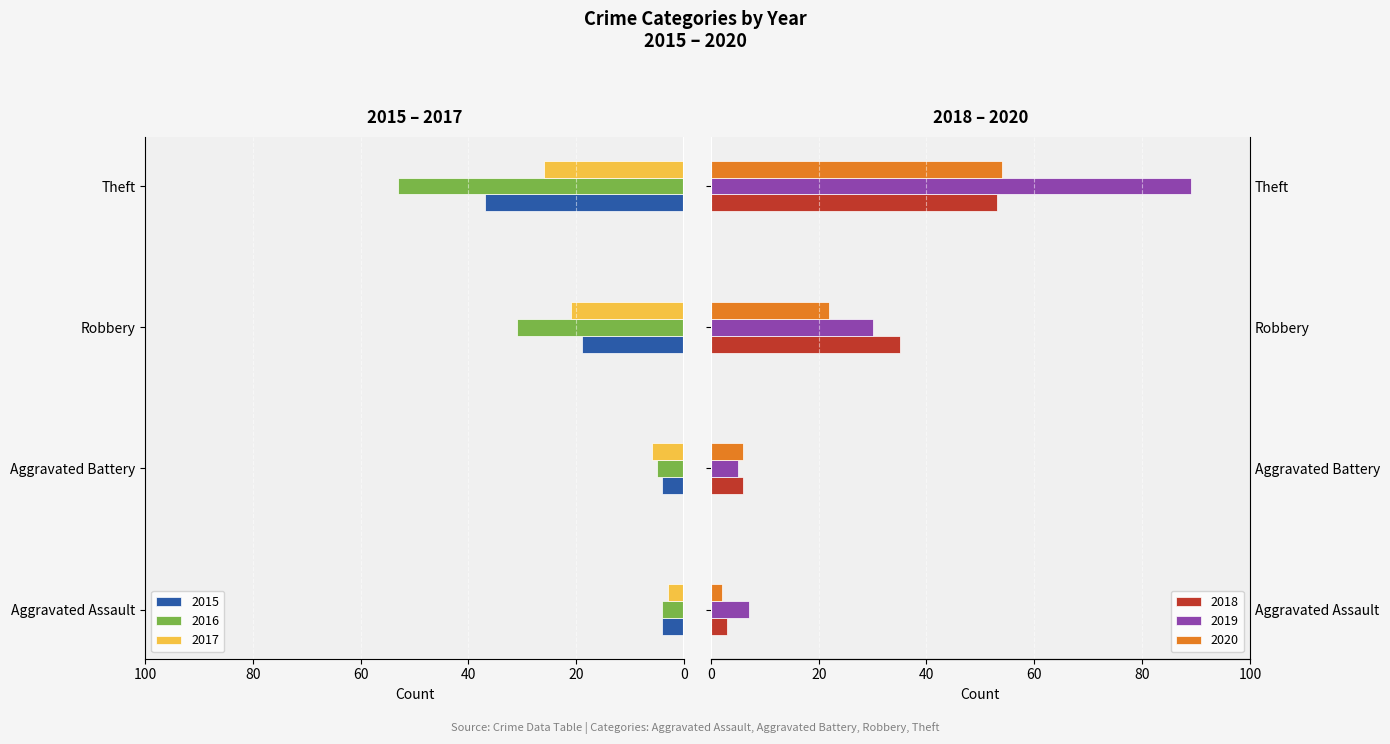

Reading right to left, list all the values displayed in this chart.

2015: Theft=37	Robbery=19	Aggravated Battery=4	Aggravated Assault=4
2016: Theft=53	Robbery=31	Aggravated Battery=5	Aggravated Assault=4
2017: Theft=26	Robbery=21	Aggravated Battery=6	Aggravated Assault=3
2018: Theft=53	Robbery=35	Aggravated Battery=6	Aggravated Assault=3
2019: Theft=89	Robbery=30	Aggravated Battery=5	Aggravated Assault=7
2020: Theft=54	Robbery=22	Aggravated Battery=6	Aggravated Assault=2